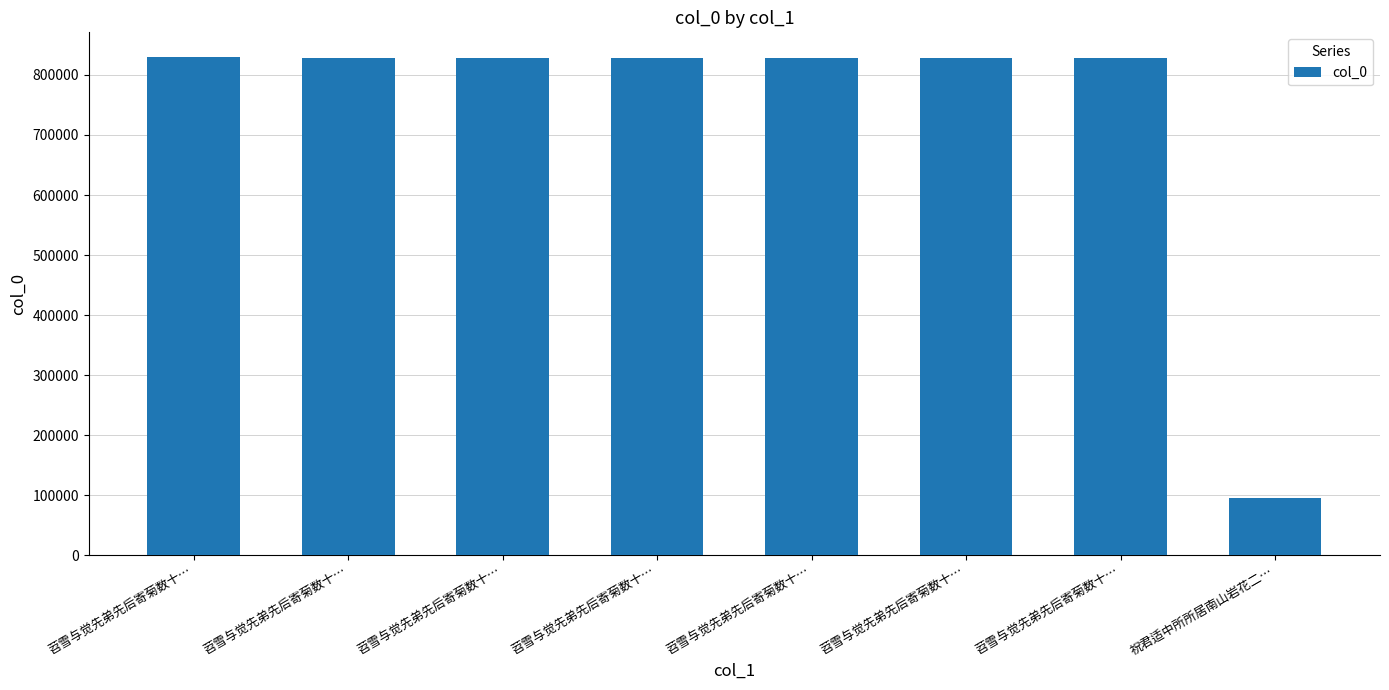

What is the minimum value shown in the chart?

95280